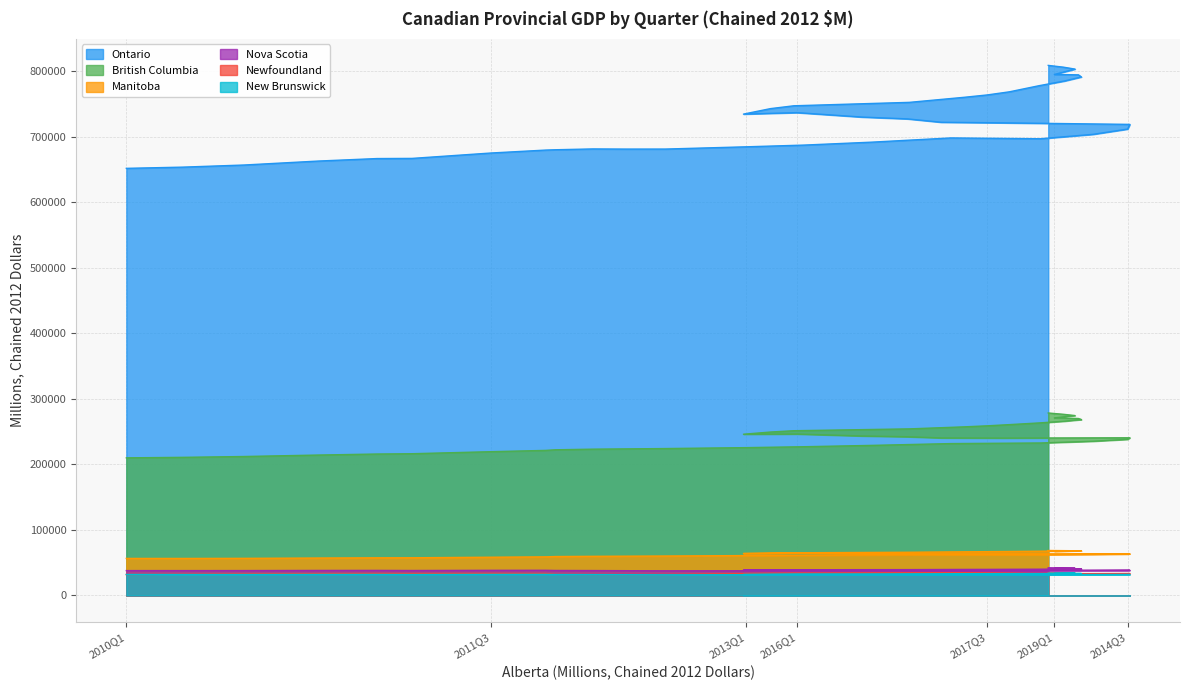

Reading right to left, what are all the values shown in this chart?

British Columbia: 278407	276401	274478	270900	269994	268372	265898	263265	260650	258821	257252	254171	251365	249341	246026	246312	243357	242164	240367	240142	240591	238217	235328	232662	231736	228999	226946	225561	224157	223658	223224	222275	221347	219390	216270	215807	214238	212012	210756	209992
Manitoba: 68646	68421	68267	67754	68245	68232	67953	67582	67150	66891	66655	65984	65151	64741	64025	64279	63851	63727	63423	63511	63626	63151	62567	62068	62351	61775	61296	60910	60215	59983	59768	59416	58954	58382	57547	57466	57138	56681	56531	56561
New Brunswick: 34185	33962	33787	33446	33546	33498	33356	33204	33153	33091	33040	32772	32426	32282	31982	32163	31993	31981	31876	31967	32002	31835	31638	31510	31816	31698	31650	31674	31574	31718	31889	32006	32223	32195	31980	32143	32128	32000	32004	32070
Newfoundland: 34442	34318	34154	33736	33154	33062	32998	33045	33764	33961	34111	33977	33643	33543	33246	33412	32961	32943	32882	33075	33421	33388	33311	33295	34045	33888	33670	33389	32051	31935	32027	32244	33503	33633	33447	33537	33320	32868	32432	31934
Nova Scotia: 42287	41915	41583	41025	40865	40666	40377	40100	39947	39836	39770	39475	39287	39141	38772	38952	38542	38471	38307	38396	38532	38309	38032	37817	38000	37799	37705	37718	37669	37842	38045	38179	38437	38389	38109	38273	38218	38022	37975	37995
Ontario: 808639	805921	802997	794810	794246	791010	784840	777766	768321	763566	759955	752254	747041	742690	734336	736584	729844	727027	721900	720997	718666	711501	703463	696754	697993	691583	687077	684437	681022	680983	681220	679960	679466	675002	666762	666527	662705	656668	653457	651595